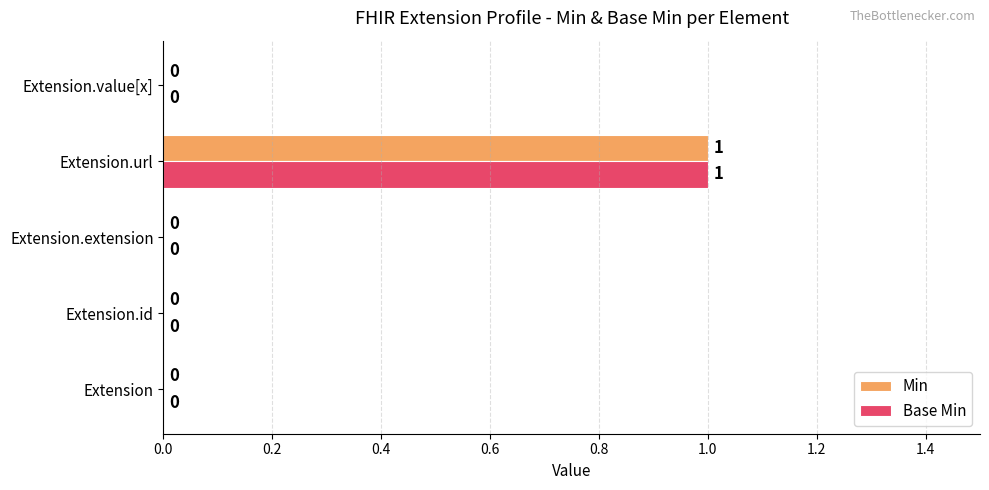

What are all the series names shown in the legend?

Min, Base Min